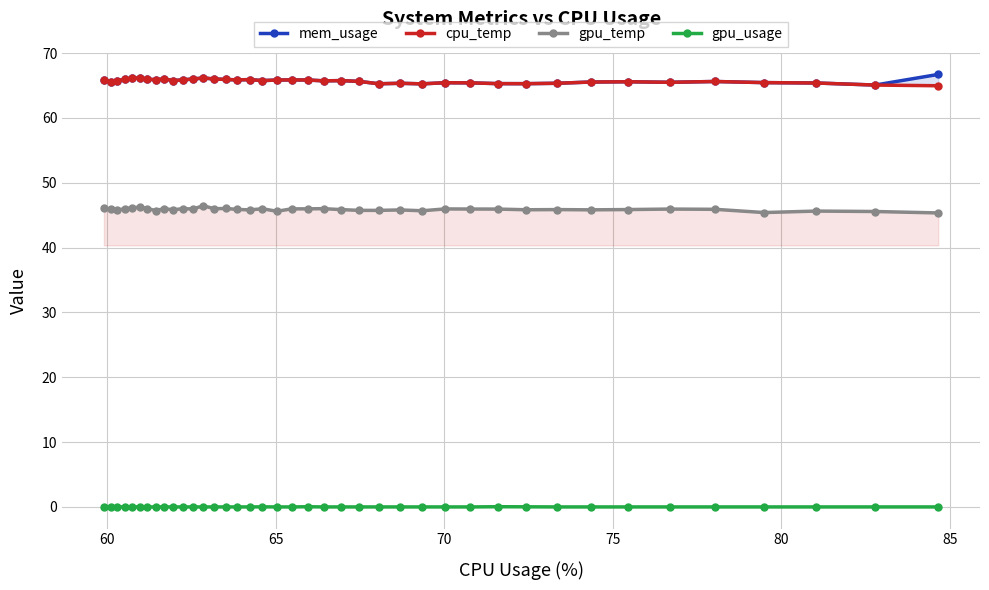

Reading left to right, transcribe all the data shown in this chart.

mem_usage: 65.8	65.6	65.7	65.9	66.1	66.2	66.0	65.9	66.0	65.8	65.9	66.0	66.2	66.0	65.9	65.9	65.9	65.8	65.8	65.9	65.8	65.7	65.7	65.6	65.3	65.3	65.2	65.4	65.4	65.3	65.3	65.3	65.5	65.6	65.5	65.6	65.4	65.4	65.1	66.7
cpu_temp: 65.8	65.6	65.7	65.9	66.1	66.2	66.0	65.9	66.0	65.8	65.9	66.0	66.2	66.0	65.9	65.9	65.9	65.8	65.8	65.9	65.8	65.7	65.7	65.6	65.3	65.3	65.2	65.4	65.4	65.3	65.3	65.3	65.5	65.6	65.5	65.6	65.4	65.4	65.1	65.0
gpu_temp: 46.1	45.9	45.7	46.0	46.1	46.2	46.0	45.7	46.0	45.8	46.0	46.0	46.5	46.0	46.0	45.9	45.8	46.0	45.6	46.0	46.0	46.0	45.9	45.7	45.7	45.8	45.7	46.0	45.9	45.9	45.8	45.9	45.8	45.9	45.9	45.9	45.4	45.6	45.6	45.3
gpu_usage: 0.0	0.0	0.0	0.0	0.0	0.0	0.0	0.0	0.0	0.0	0.0	0.0	0.0	0.0	0.0	0.0	0.0	0.0	0.0	0.0	0.0	0.0	0.0	0.0	0.0	0.0	0.0	0.0	0.0	0.0	0.0	0.0	0.0	0.0	0.0	0.0	0.0	0.0	0.0	0.0